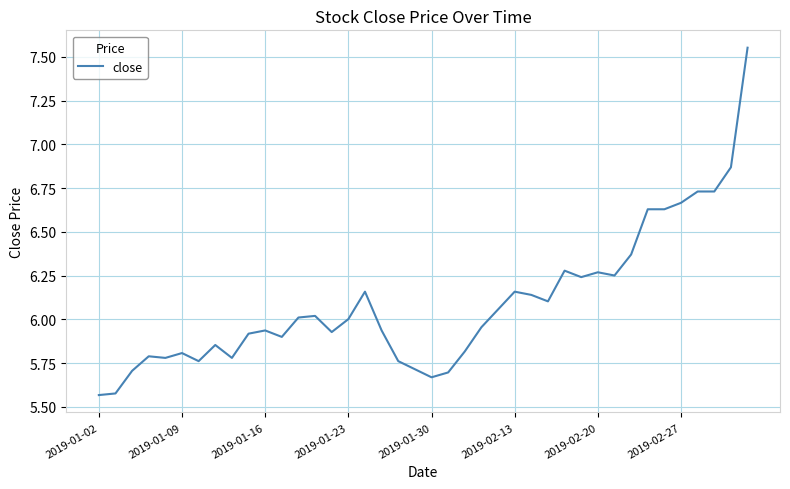

How many values exceed 6?

20